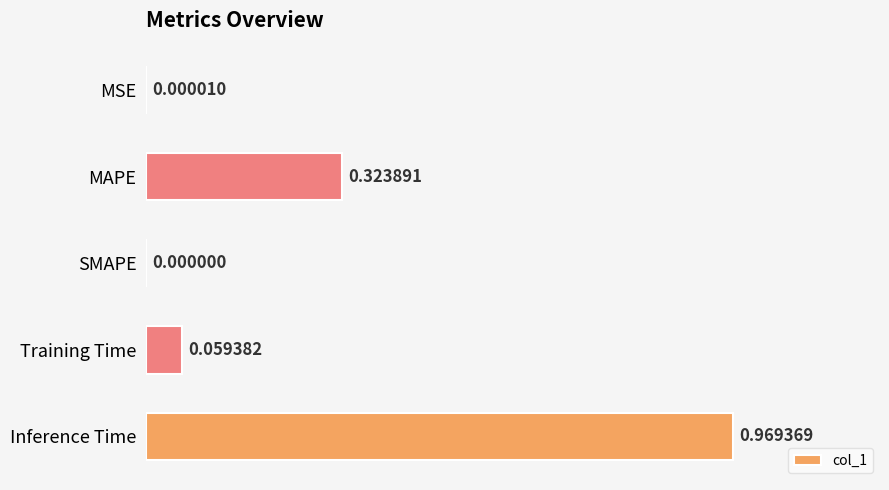

How many distinct data groups are displayed?

1